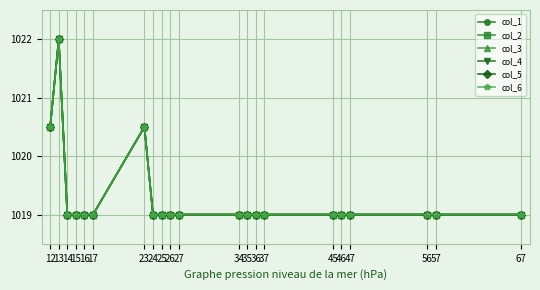

At which category is the sum across all series the highest?

13